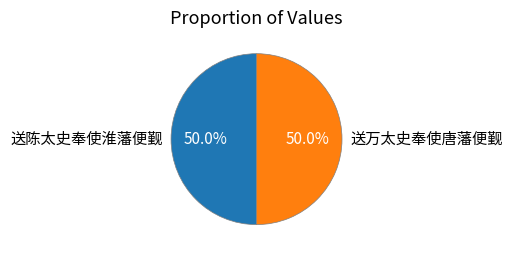

Count the number of slices in the pie.

2